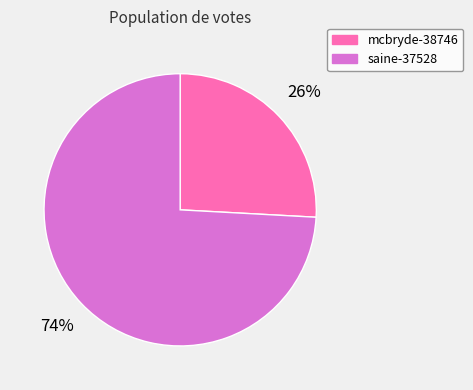

What percentage is the mcbryde-38746 slice, to the nearest percent?

26%